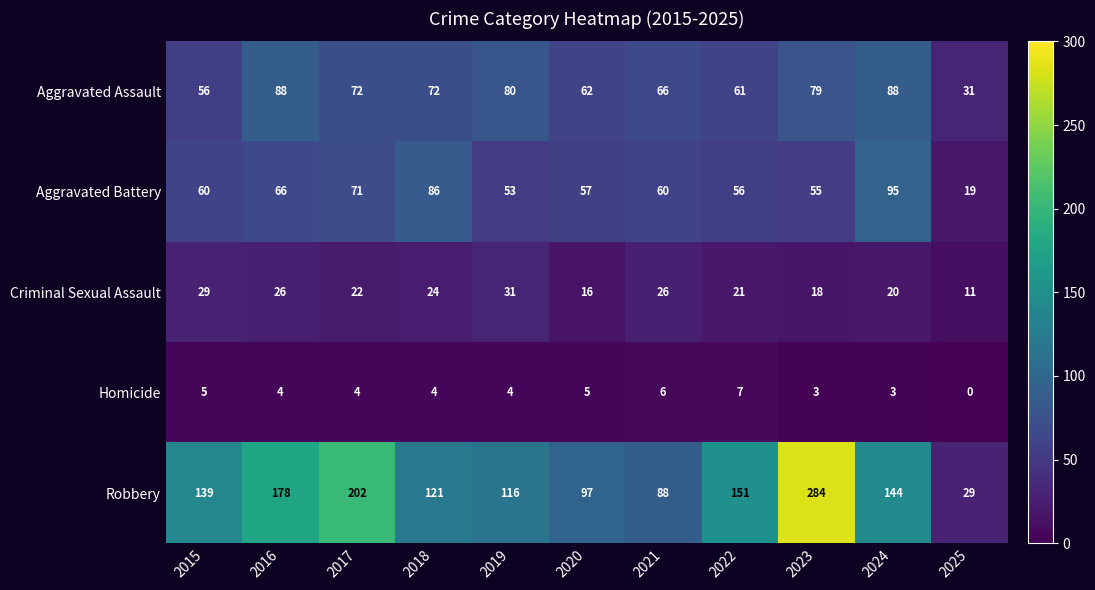

What is the average value of the Criminal Sexual Assault series?

22